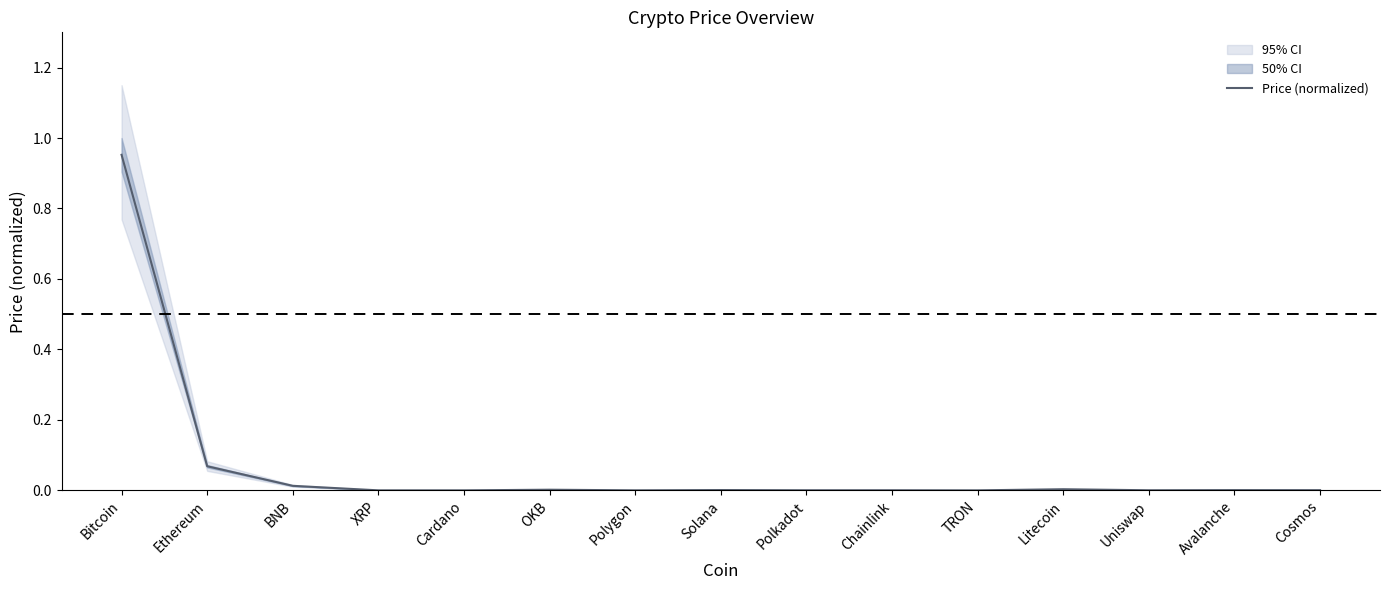

Reading left to right, transcribe all the data shown in this chart.

Bitcoin=1.0	Ethereum=0.1	BNB=0.0	XRP=0.0	Cardano=0.0	OKB=0.0	Polygon=0.0	Solana=0.0	Polkadot=0.0	Chainlink=0.0	TRON=0.0	Litecoin=0.0	Uniswap=0.0	Avalanche=0.0	Cosmos=0.0